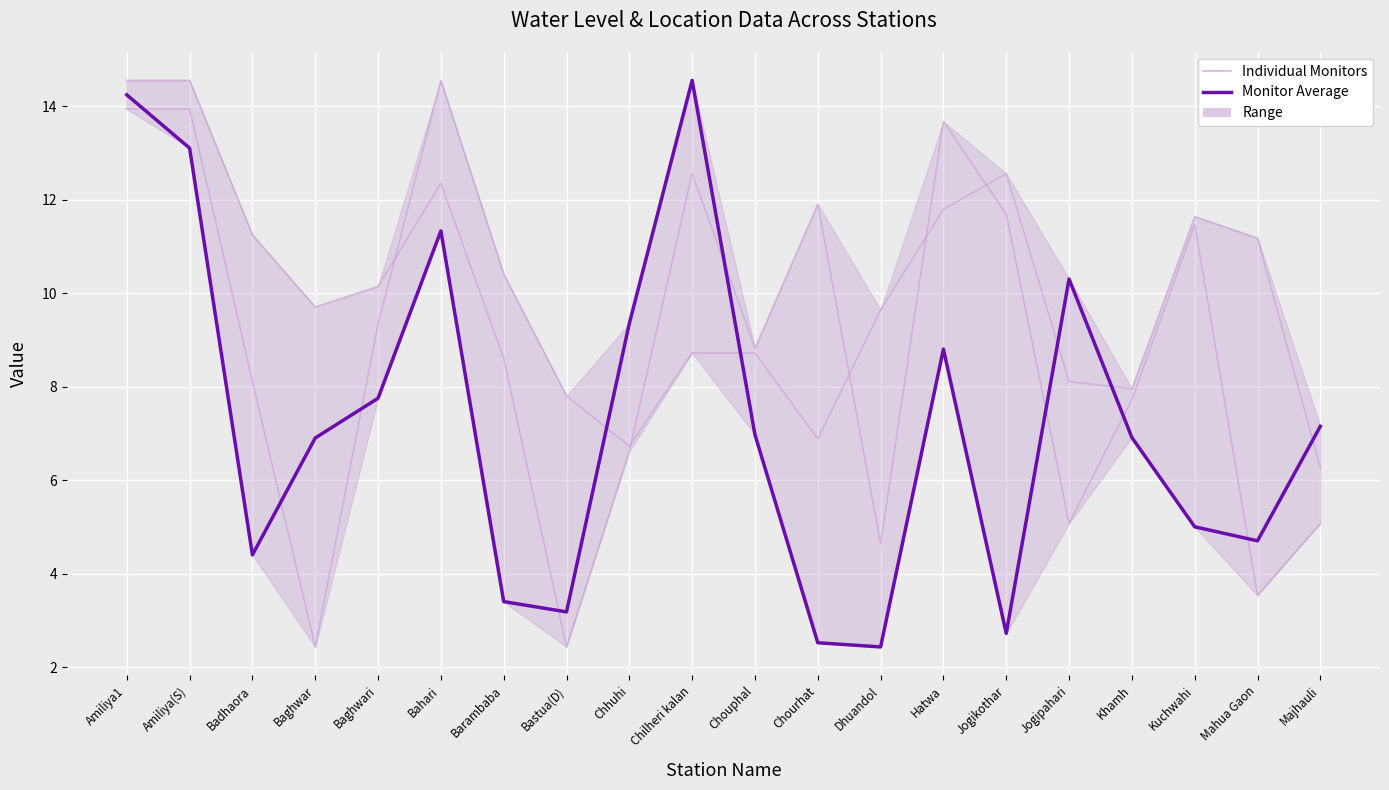

What is the total value across all series at Barambaba?

12.0